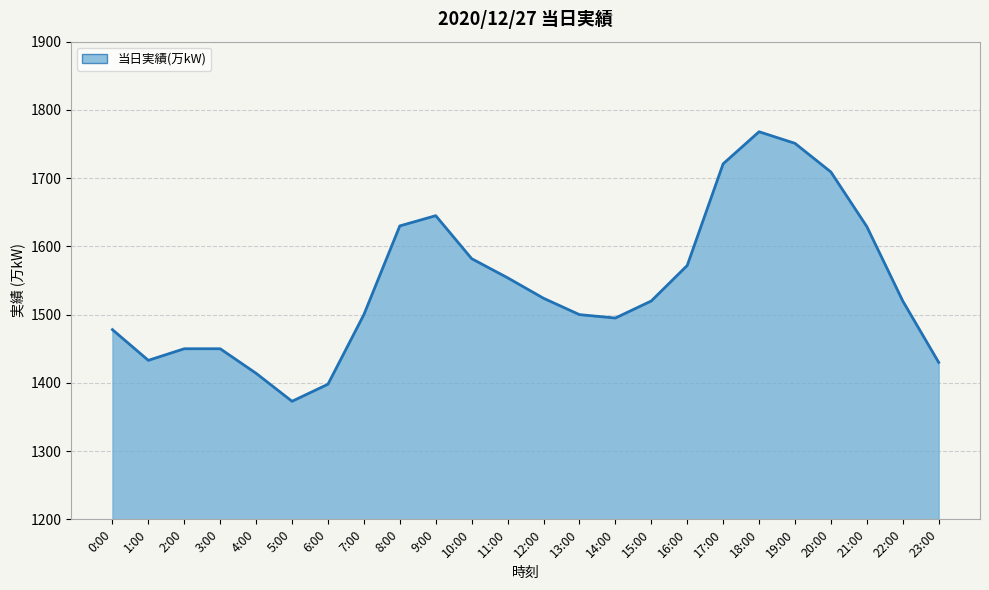

What is the difference between the values at 18:00 and 10:00?

186